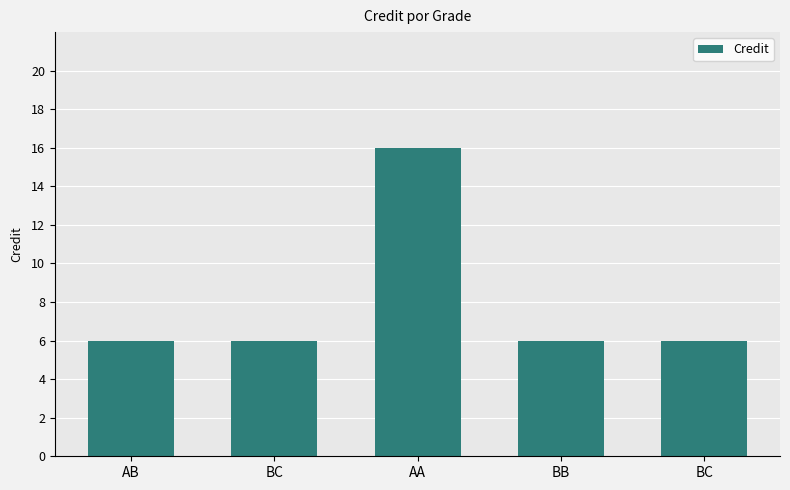

Does the chart contain any negative values?

No